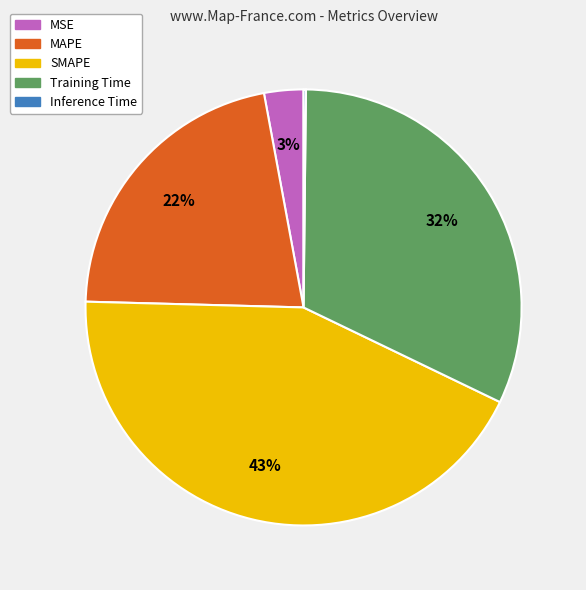

Is there a majority slice in this chart?

No